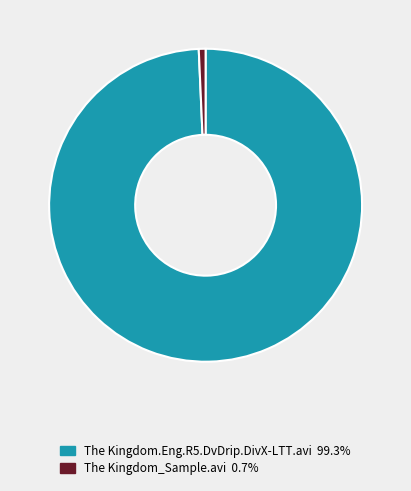

The The Kingdom.Eng.R5.DvDrip.DivX-LTT.avi slice represents 89% of the pie. True or false?

False